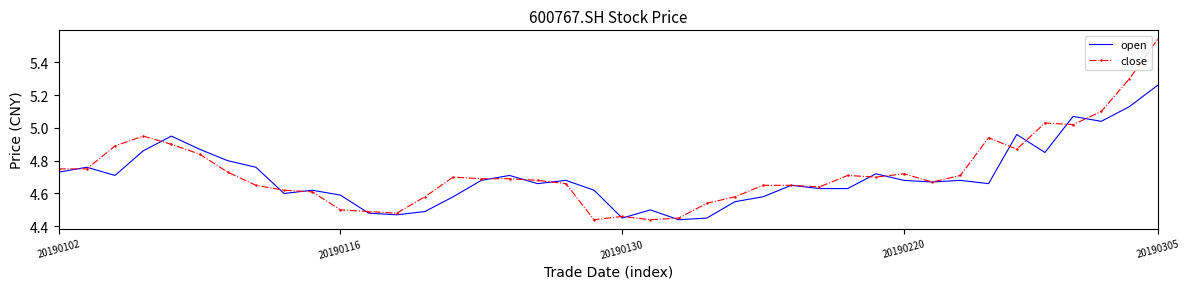

Rank the series by their maximum value, from lowest to highest.

open, close